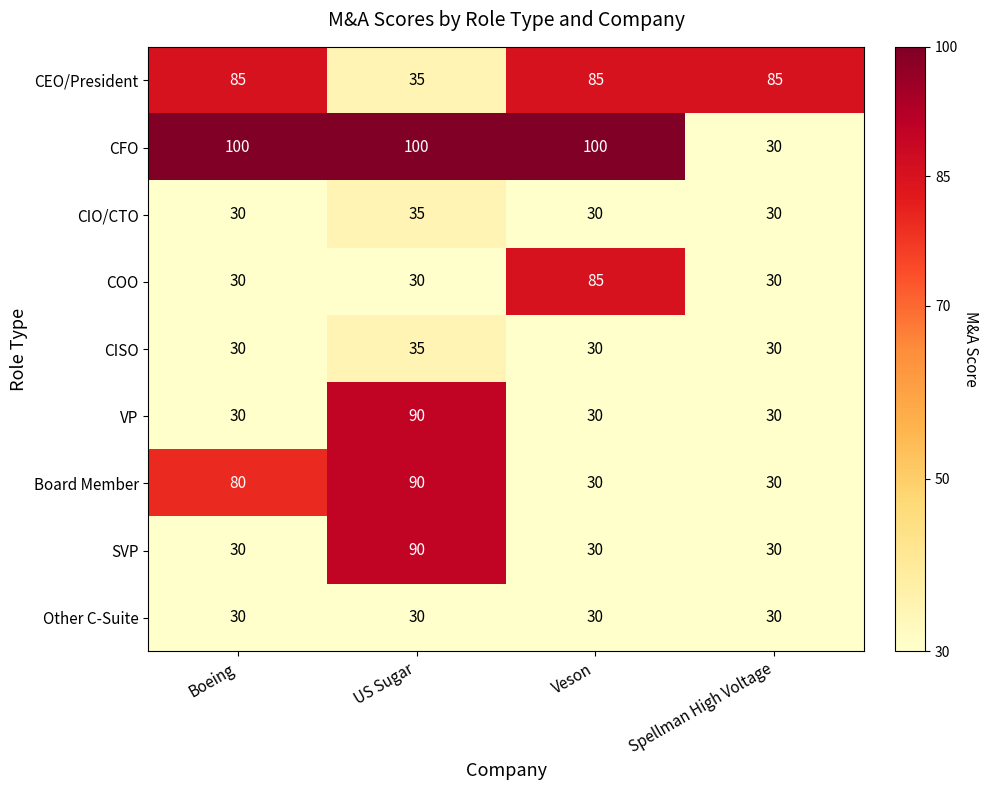

How many VP values are between 30 and 90?

4